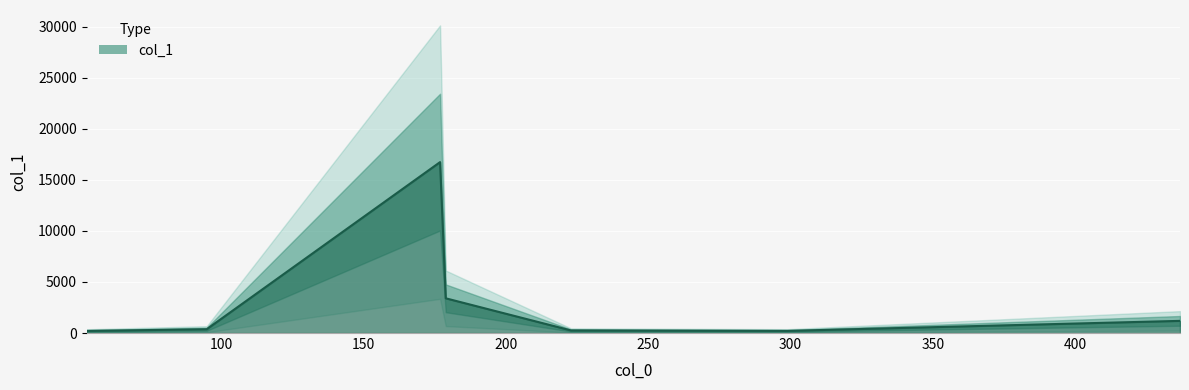

How many points are higher than both their immediate neighbors (excluding endpoints)?

1